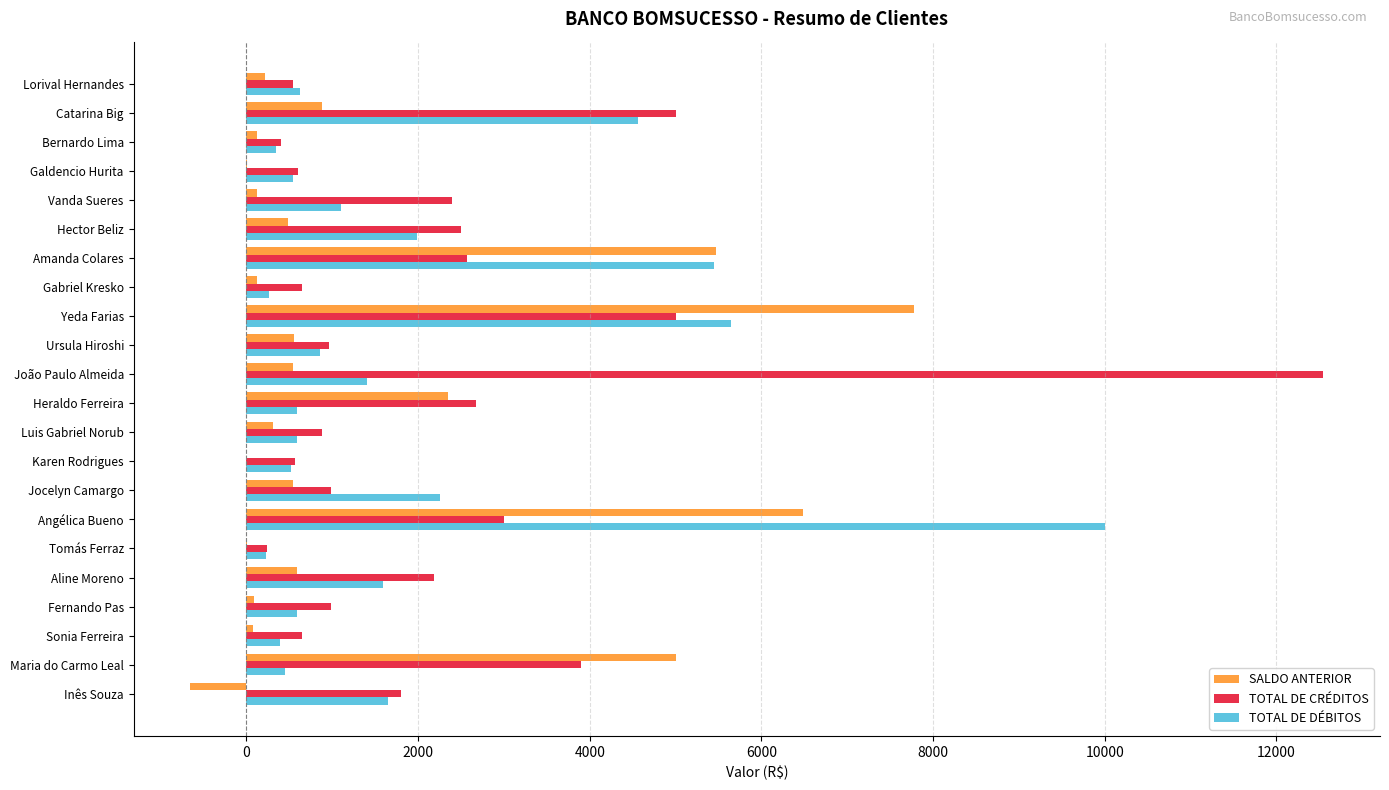

Between João Paulo Almeida and Catarina Big, which series saw the biggest shift?

TOTAL DE CRÉDITOS